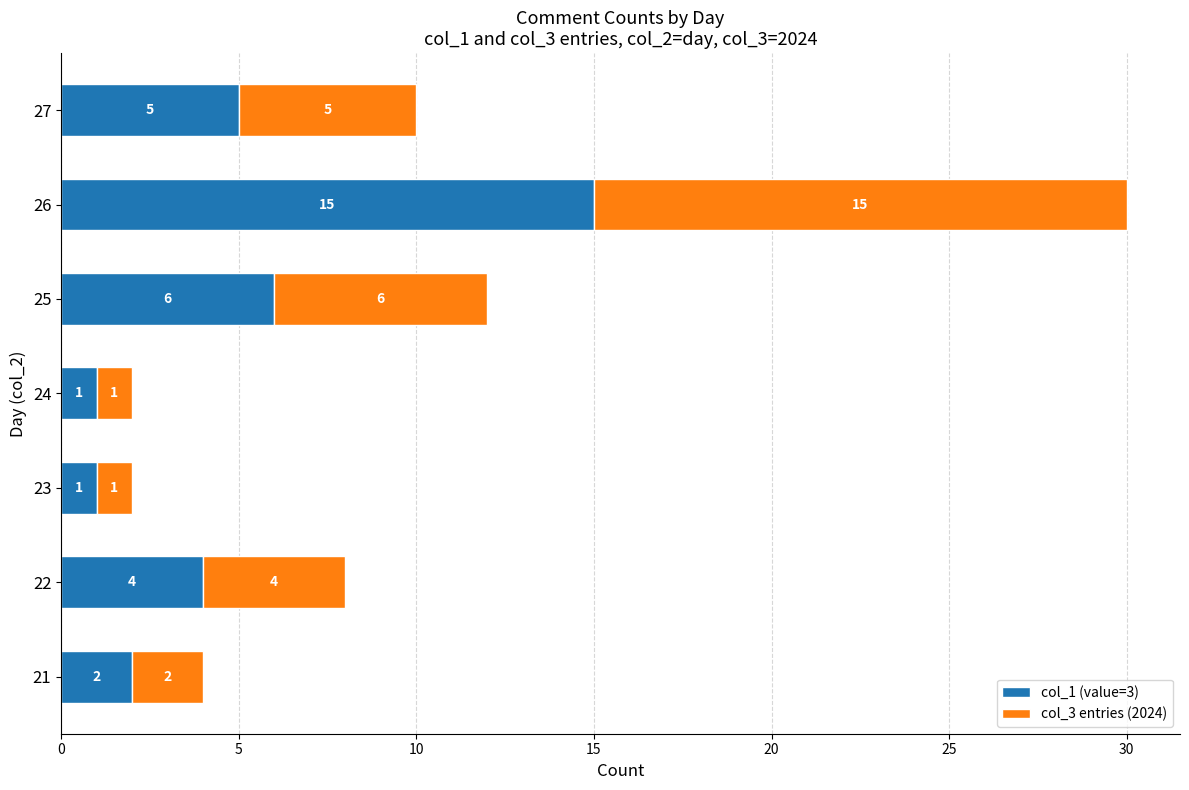

The value of col_1 (value=3) at 21 is 3. True or false?

False